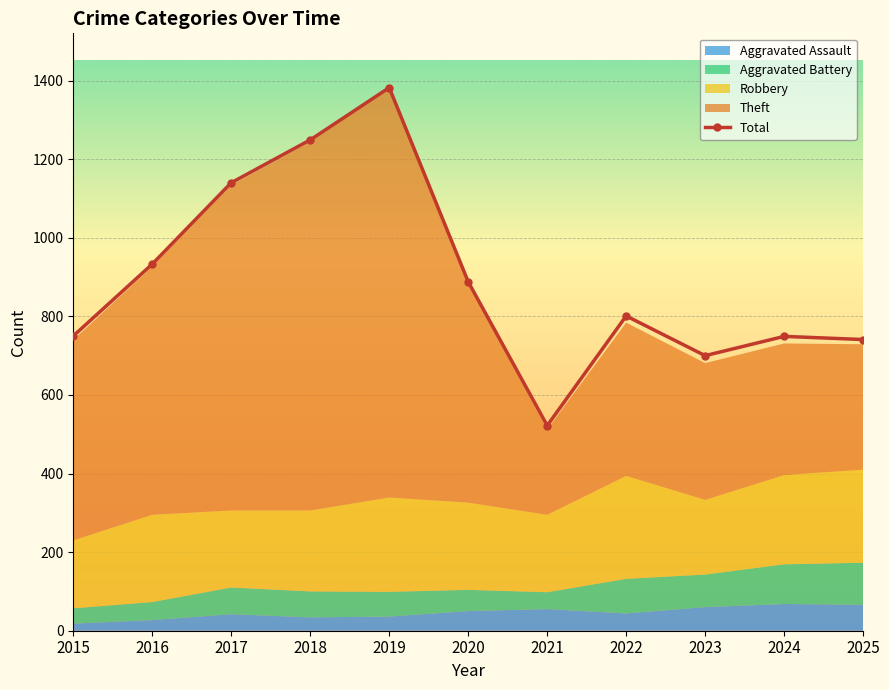

At which category does the data reach its first local valley?

2021